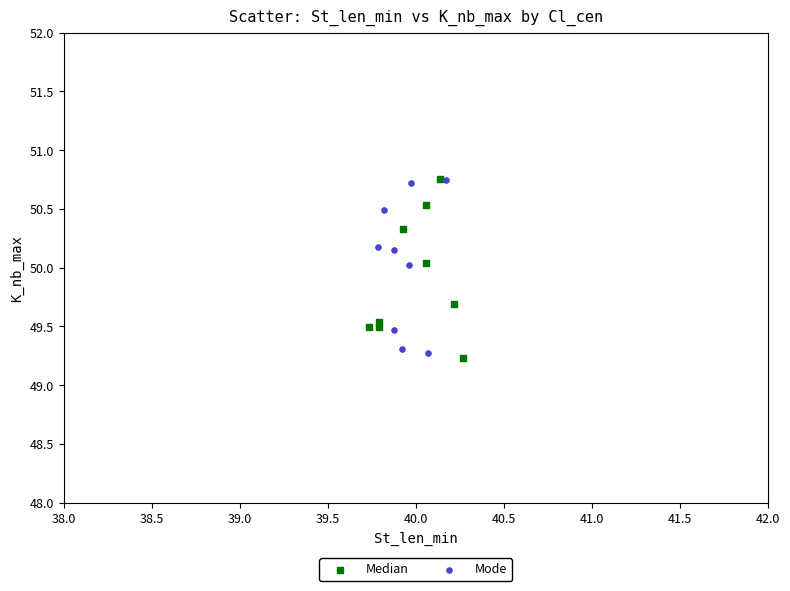

Which series reaches the minimum Y coordinate?

Median